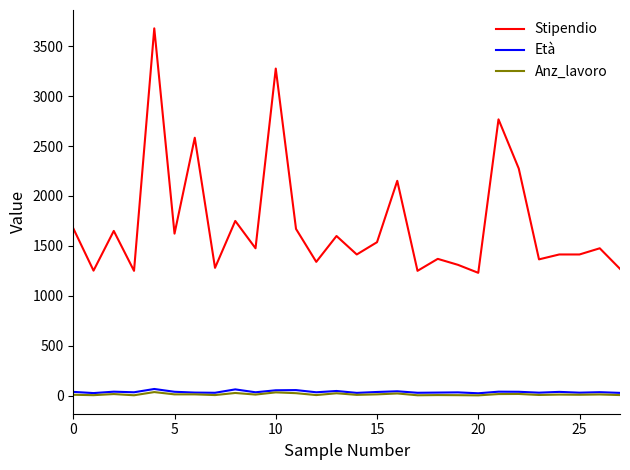

Which series has the largest total across all categories?

Stipendio